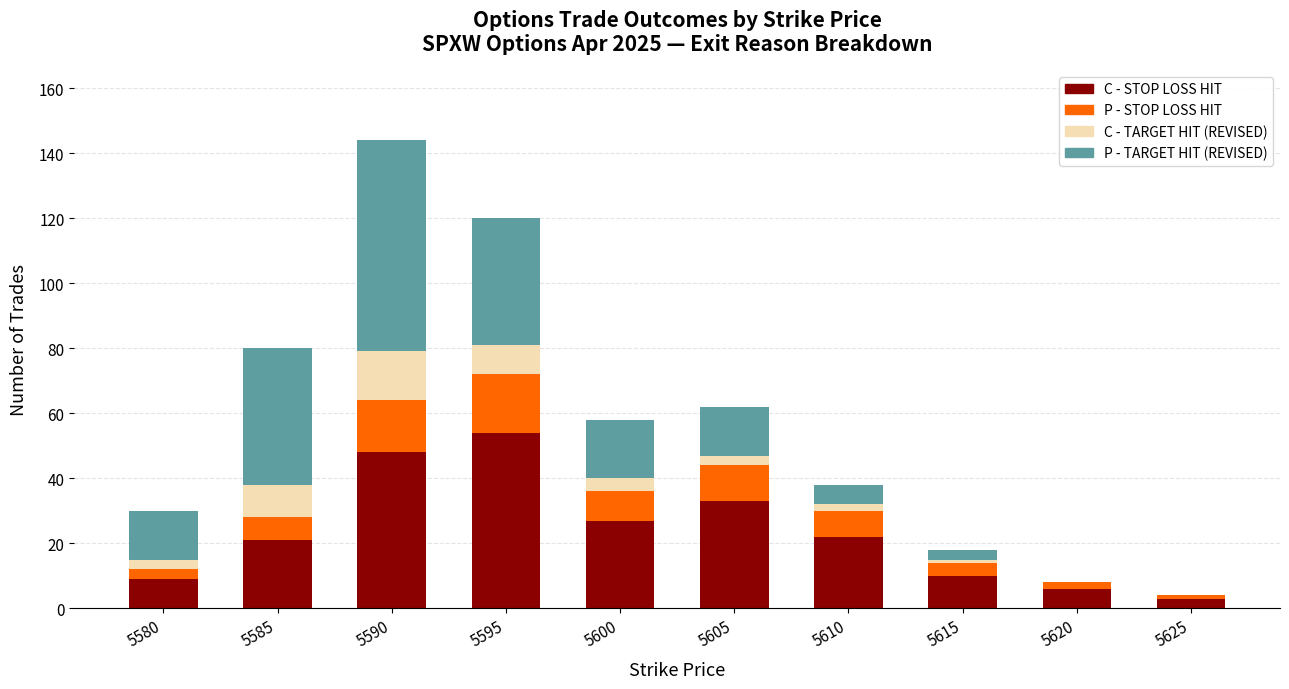

What is the total value across all series at 5600?

58